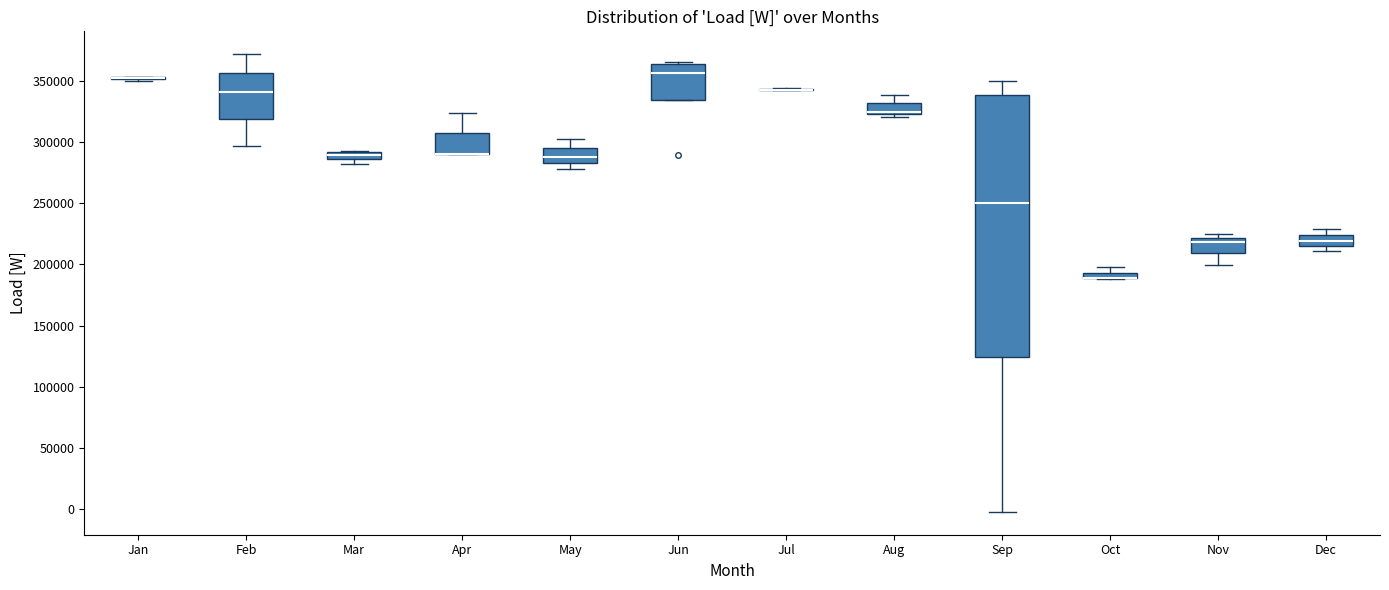

Which box is the tallest, from its lower edge to its upper edge?

Sep